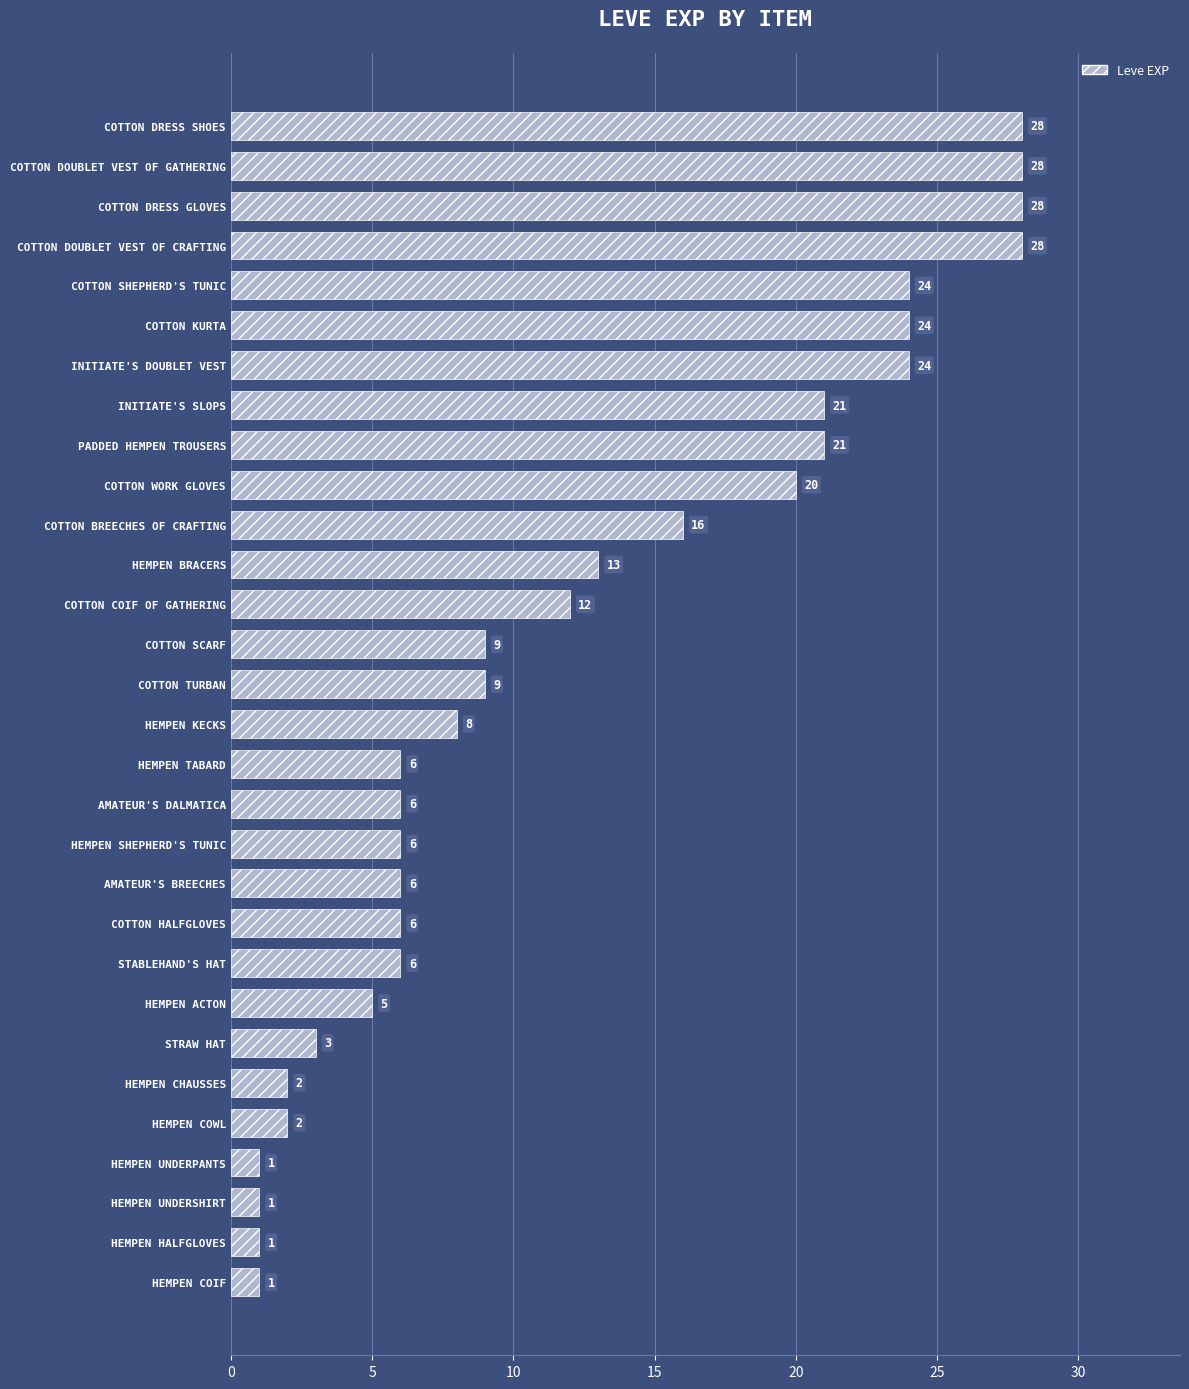

Where is the data nearest to the value 14?

HEMPEN BRACERS